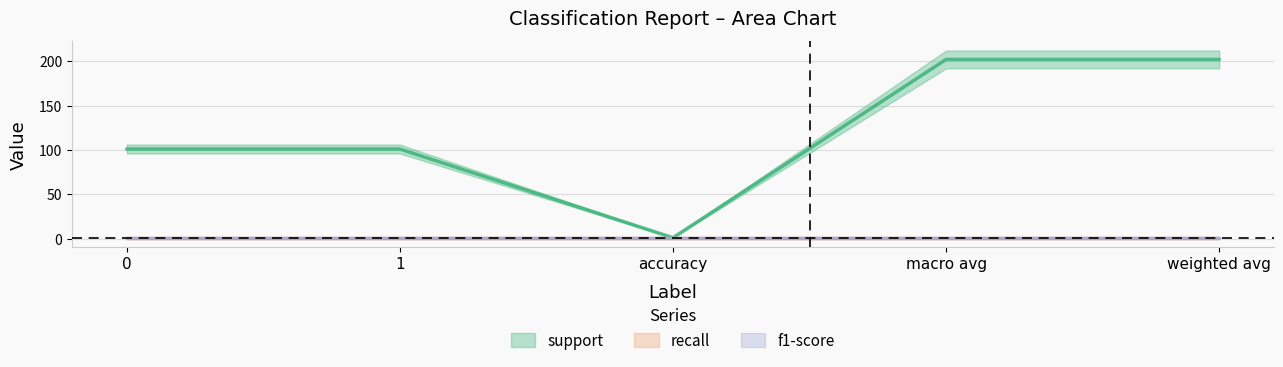

Reading right to left, transcribe all the data shown in this chart.

support: weighted avg=202	macro avg=202	accuracy=1	1=101	0=101
recall: weighted avg=1	macro avg=1	accuracy=1	1=1	0=1
f1-score: weighted avg=1	macro avg=1	accuracy=1	1=1	0=1